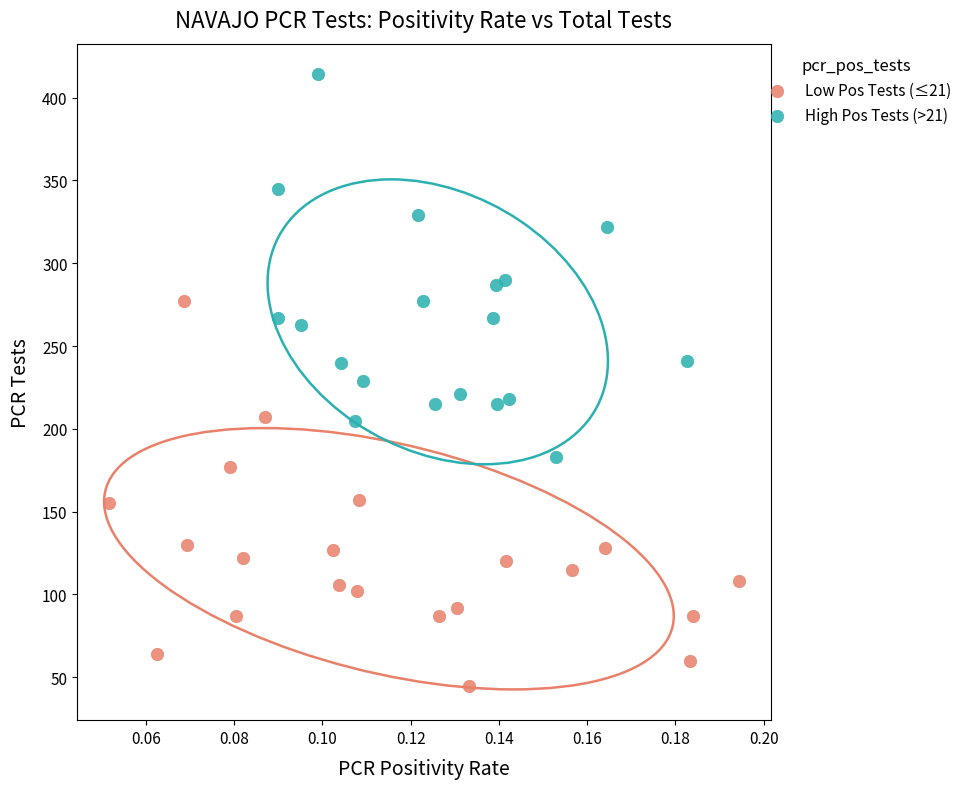

Which series contains the lowest Y value?

Low Pos Tests (≤21)